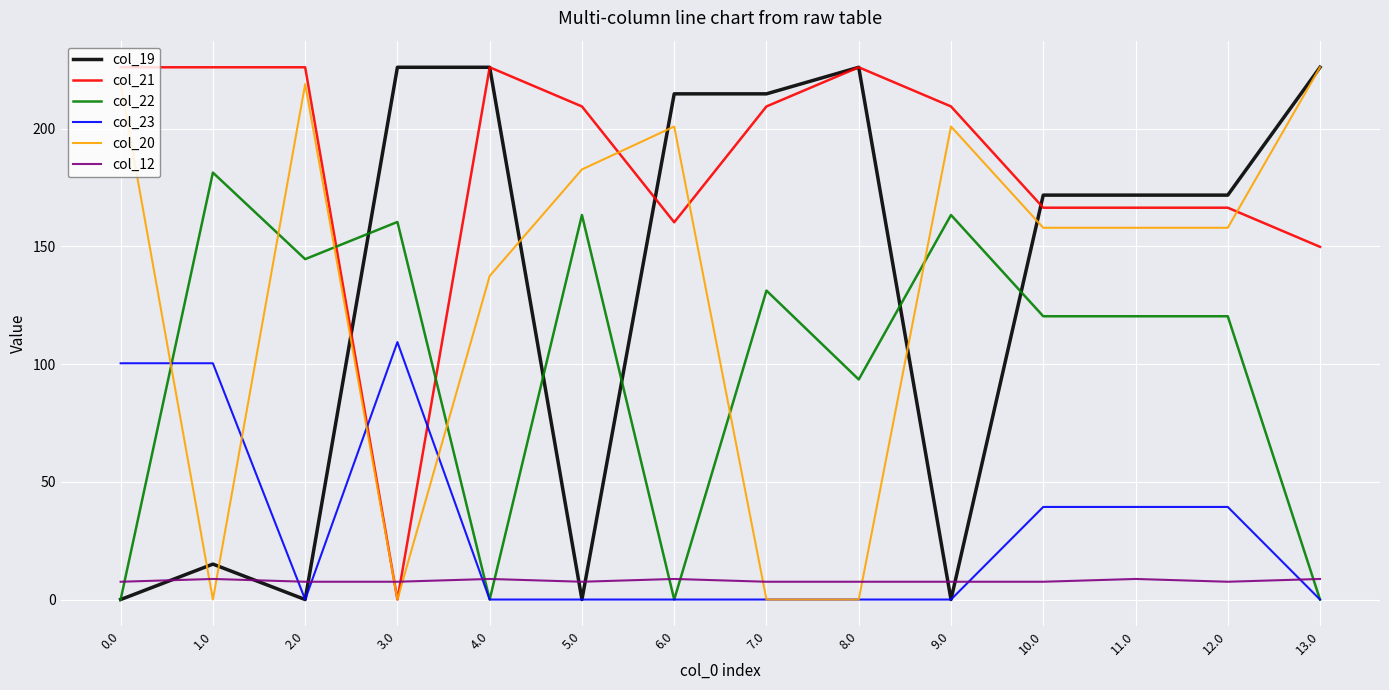

At which label is col_21 closest to 113?

13.0